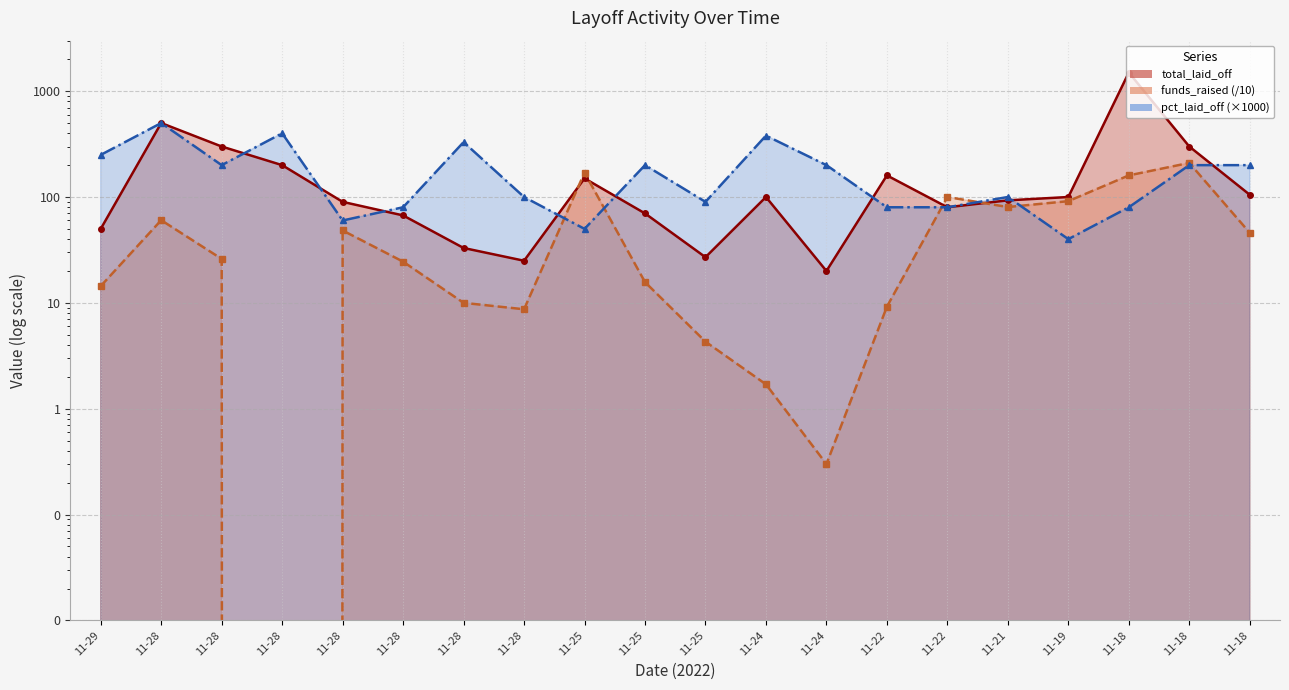

Rank the series by their maximum value, from lowest to highest.

funds_raised, percentage_laid_off, total_laid_off